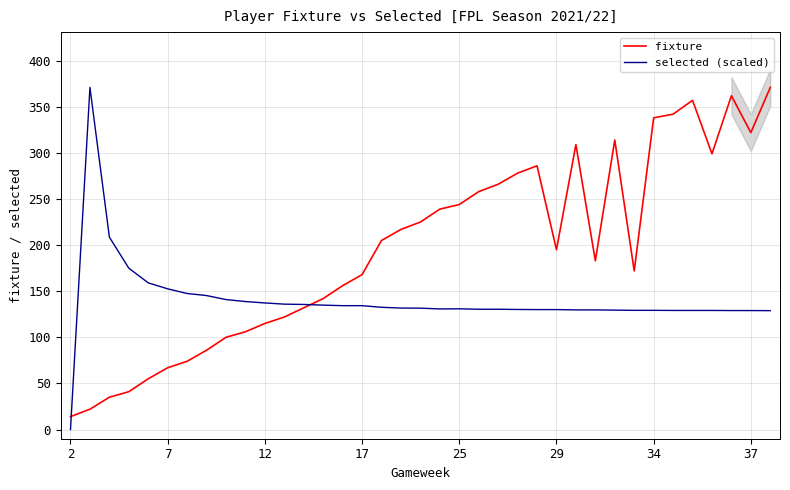

True or false: selected (scaled) has a value of 92.6 at 12.

False